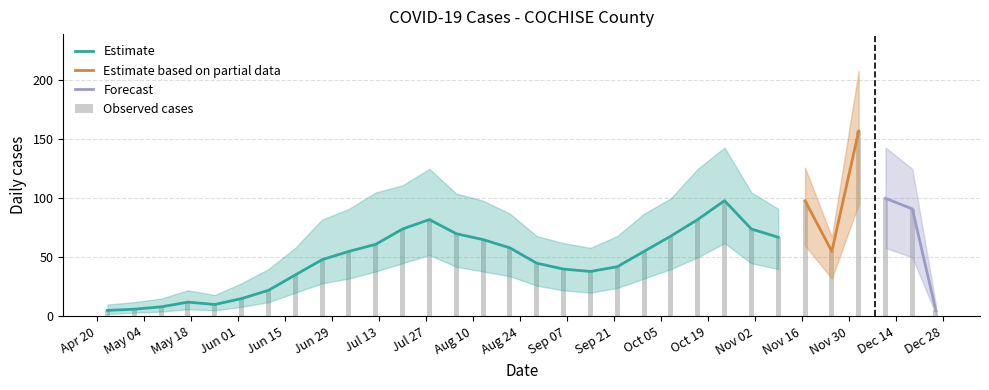

What is the label of the 26th bar from the right?

2020-06-10